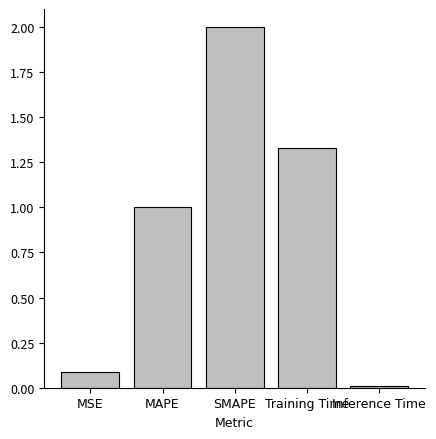

Between MSE and SMAPE, which is larger?

SMAPE